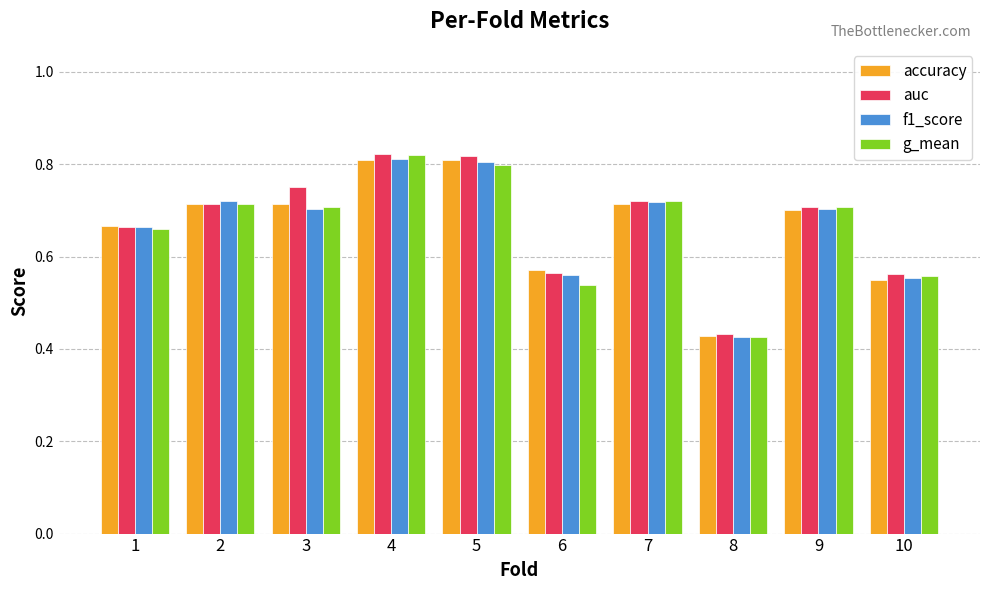

Where is auc nearest to the value 0?

8